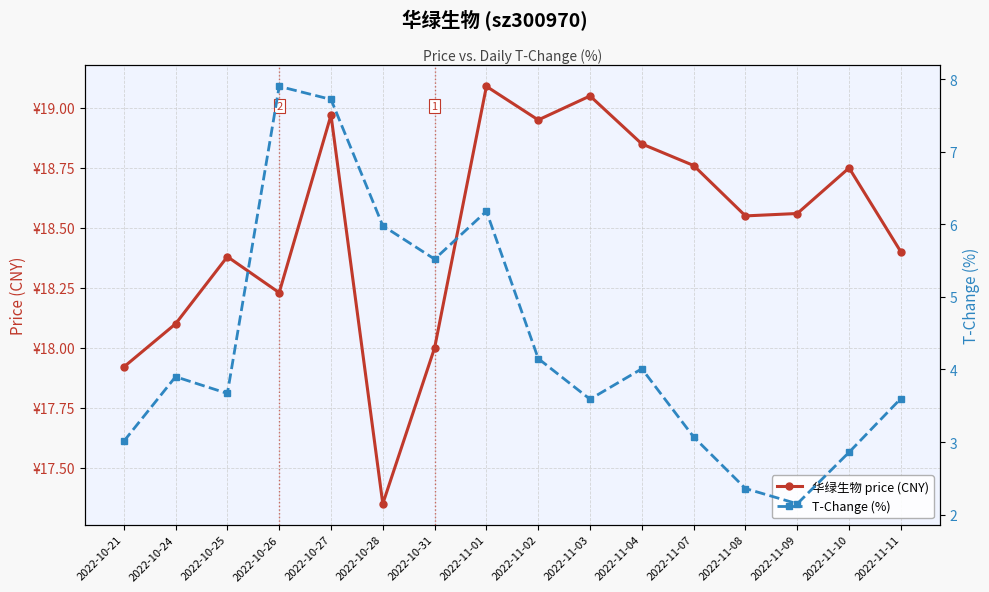

What is the total value across all series at 2022-10-25?

22.0